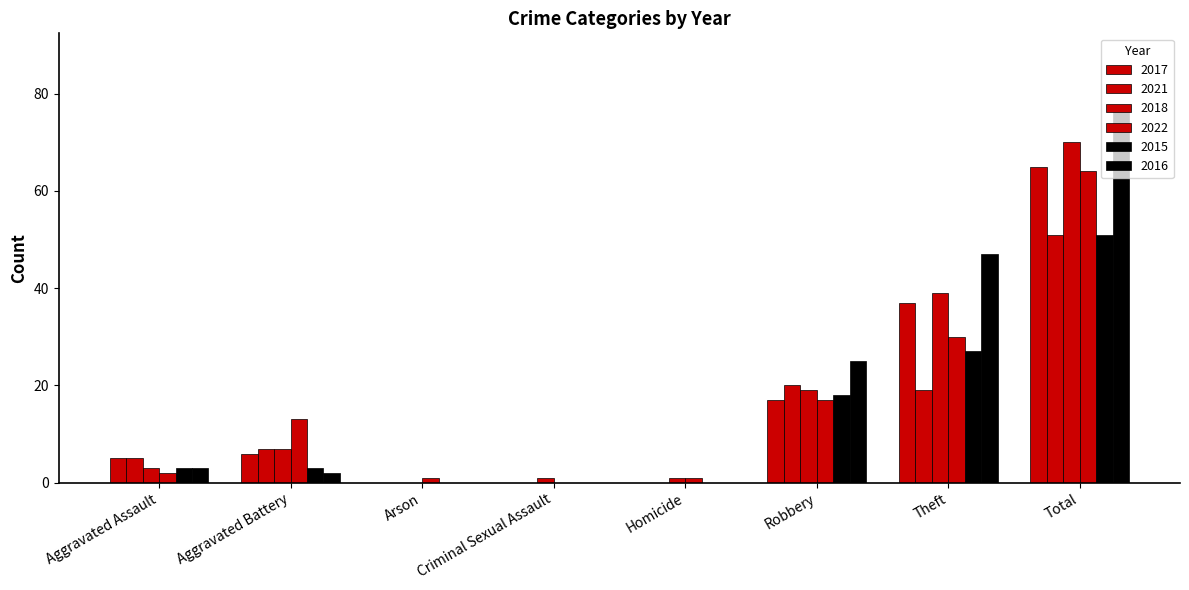

At how many categories does at least one series exceed 67?

1